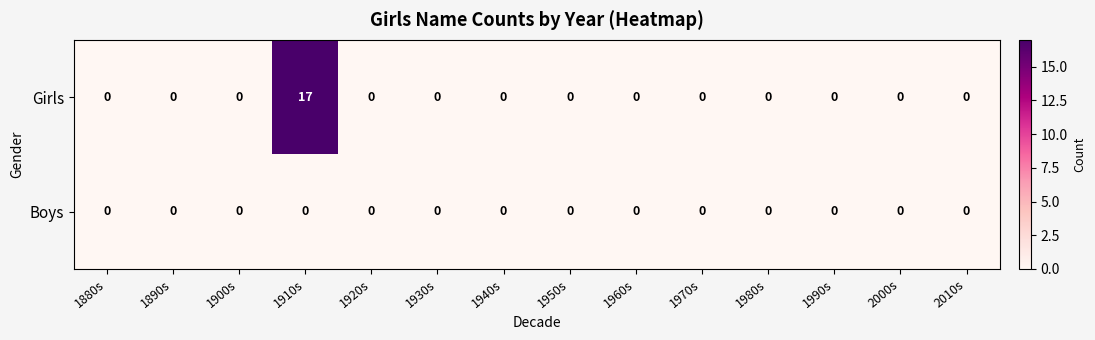

Is it true that Girls equals 0 at 1980s?

True